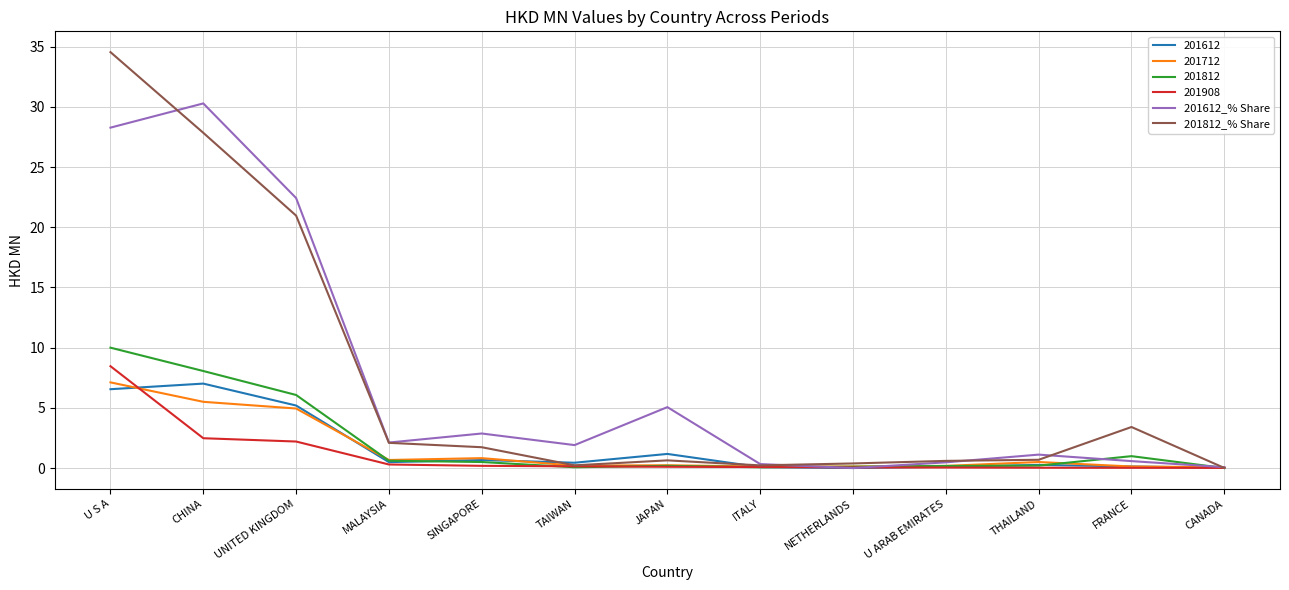

True or false: 201612_% Share has a value of 7.7 at UNITED KINGDOM.

False